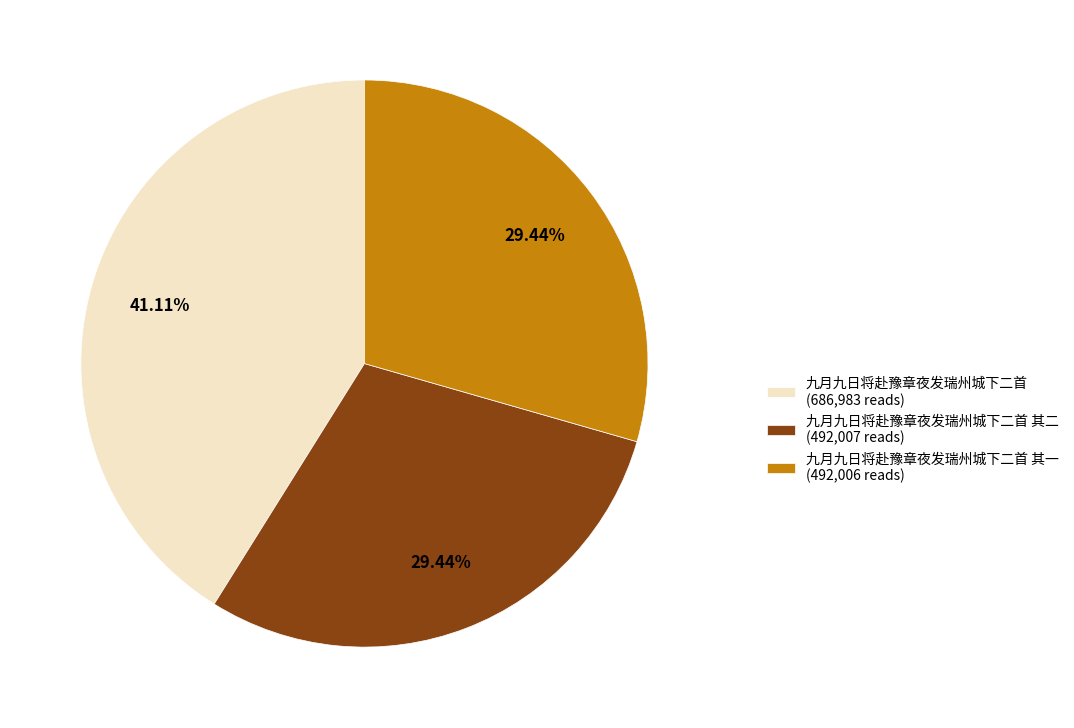

Count the number of slices in the pie.

3